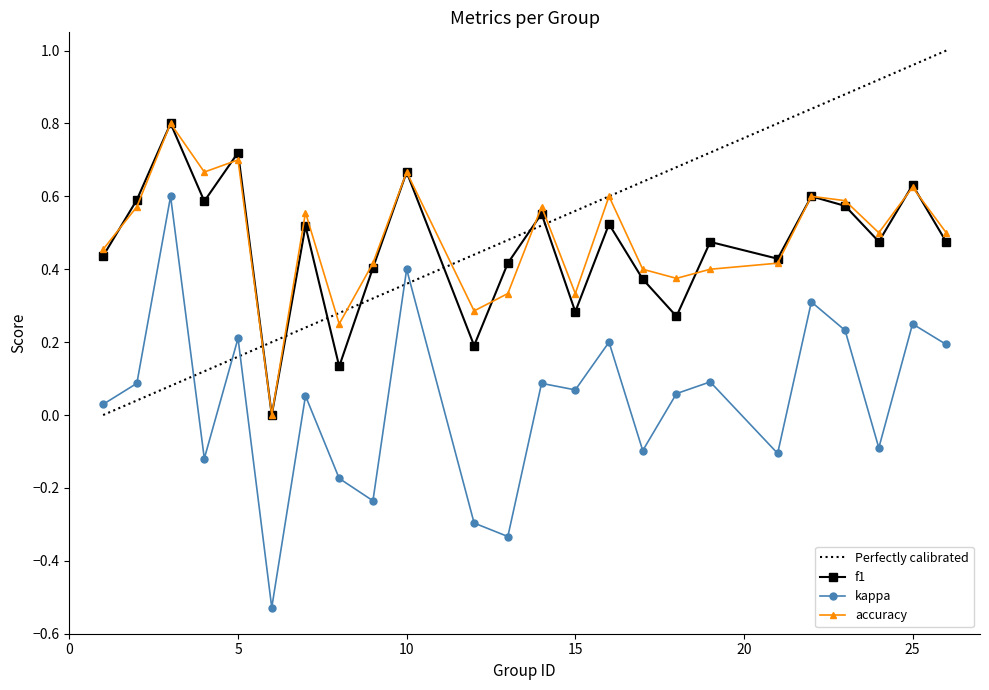

At which category does kappa reach its first local peak?

3